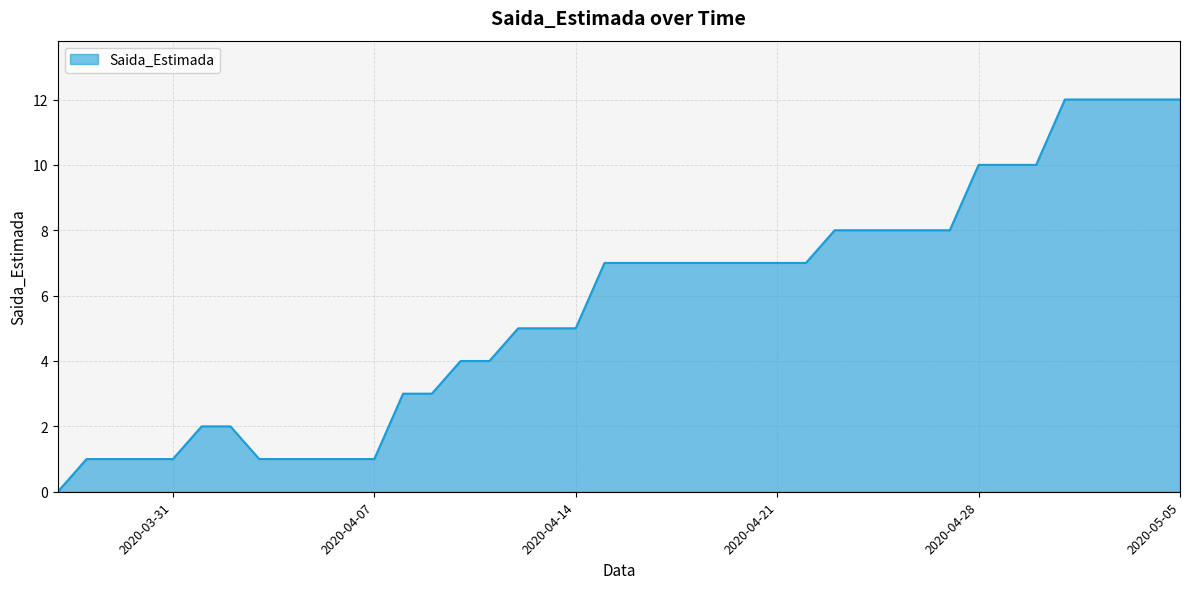

How many lines are shown in the chart?

1